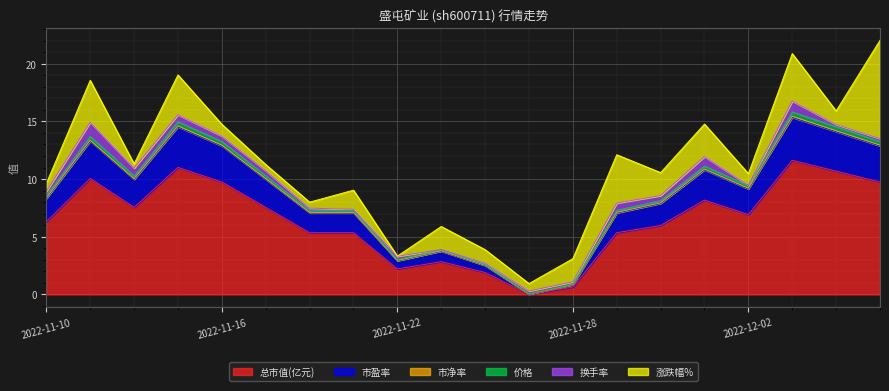

The value of 总市值(亿元) at 2022-11-24 is 1.9. True or false?

True